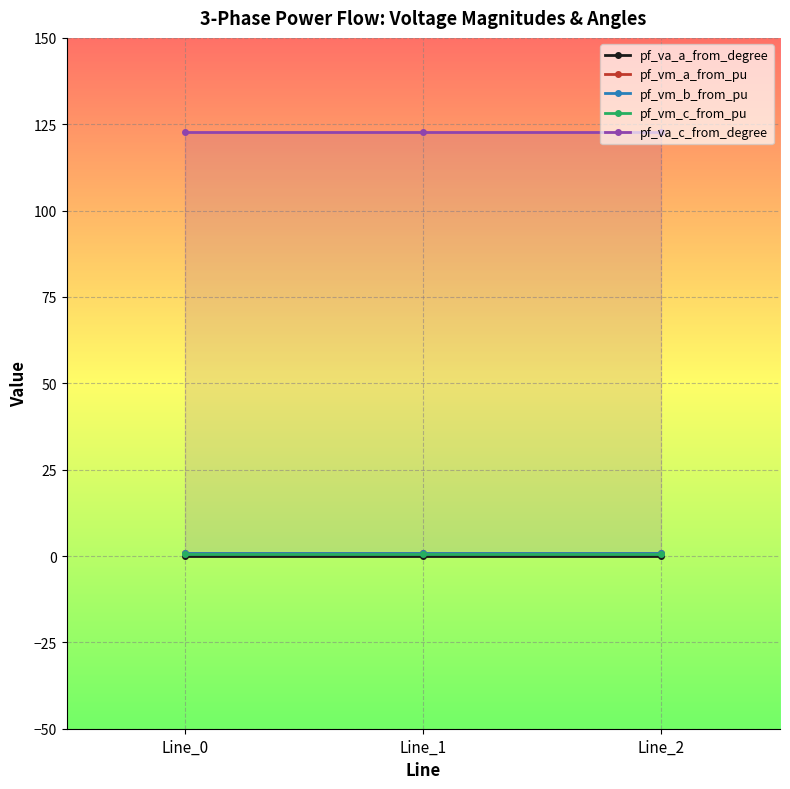

What is the sum of all pf_va_c_from_degree values?

368.5